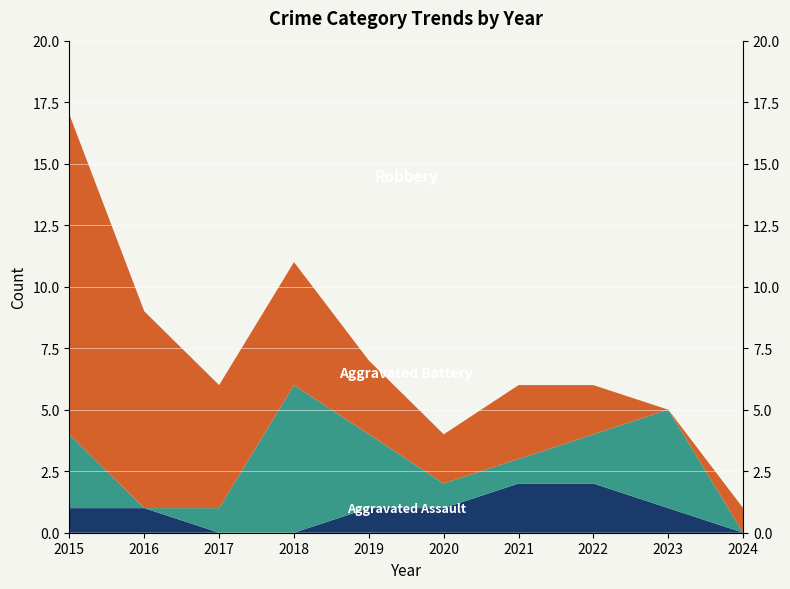

Reading left to right, extract all data points from this chart.

Aggravated Assault: 2015=1	2016=1	2017=0	2018=0	2019=1	2020=1	2021=2	2022=2	2023=1	2024=0
Aggravated Battery: 2015=3	2016=0	2017=1	2018=6	2019=3	2020=1	2021=1	2022=2	2023=4	2024=0
Robbery: 2015=13	2016=8	2017=5	2018=5	2019=3	2020=2	2021=3	2022=2	2023=0	2024=1